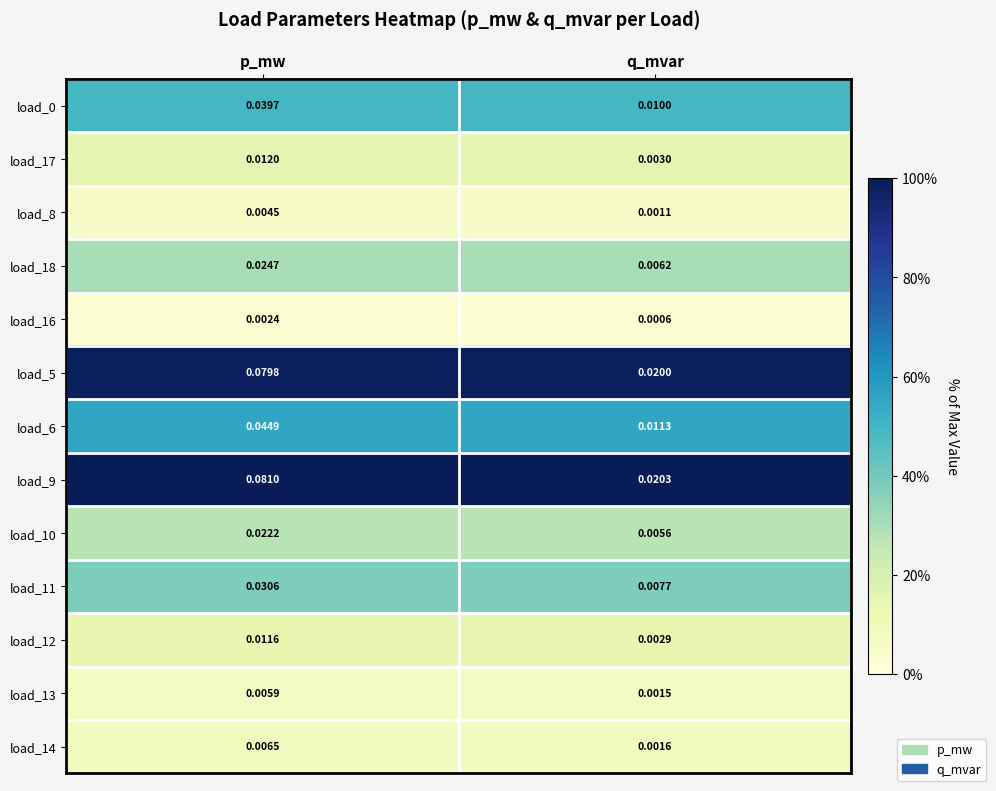

Which label corresponds to the largest value in the chart?

p_mw